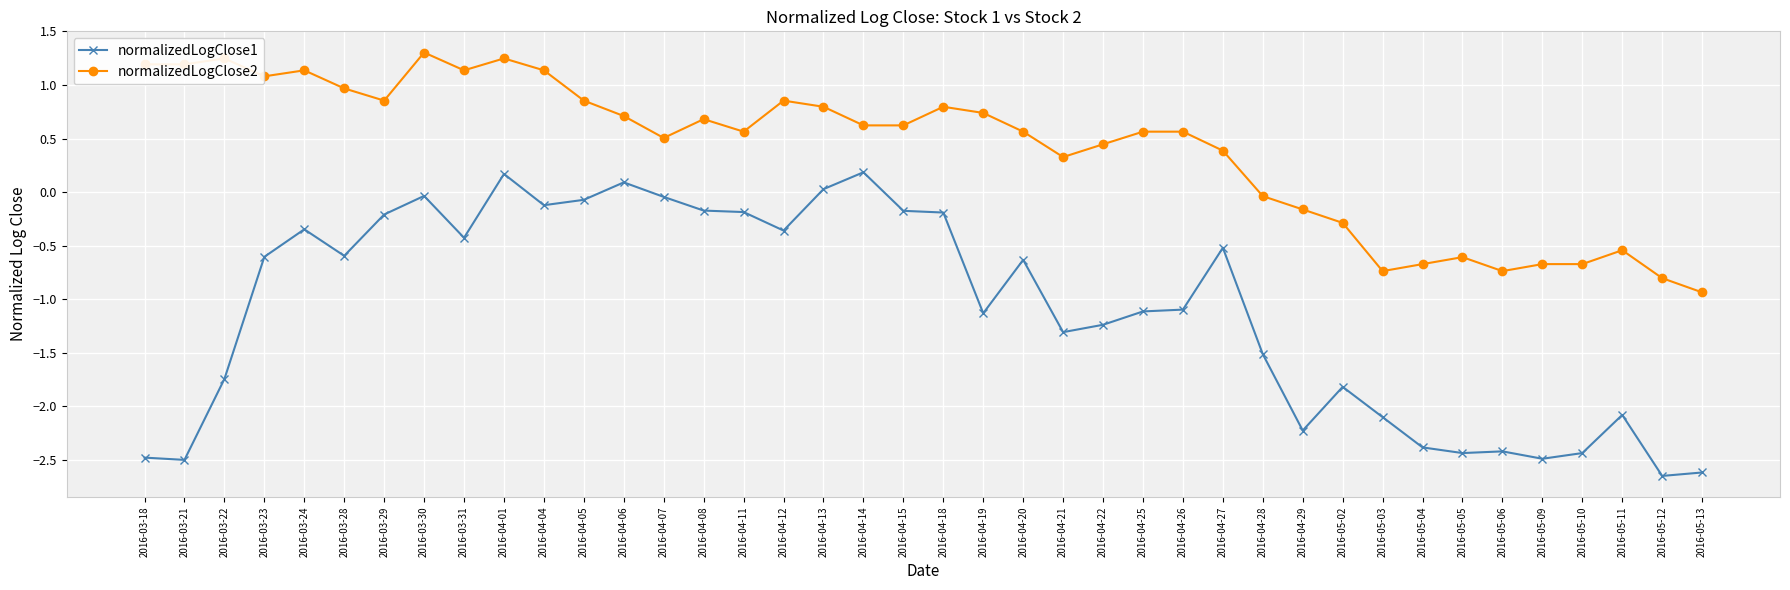

Count the number of categories in the chart.

40